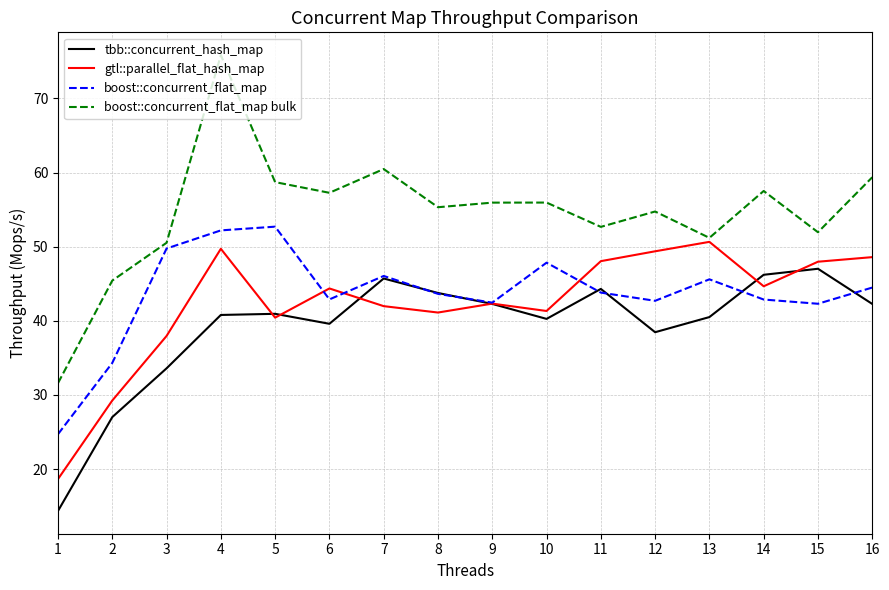

How many distinct data groups are displayed?

4